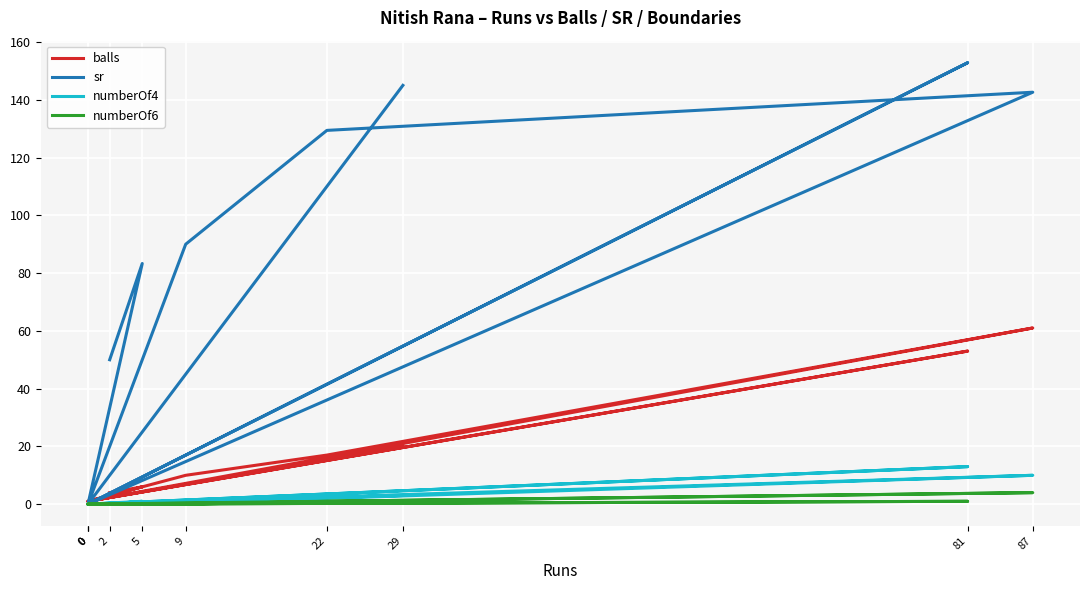

Is the value of balls at 29 greater than the value of numberOf4 at 29?

Yes